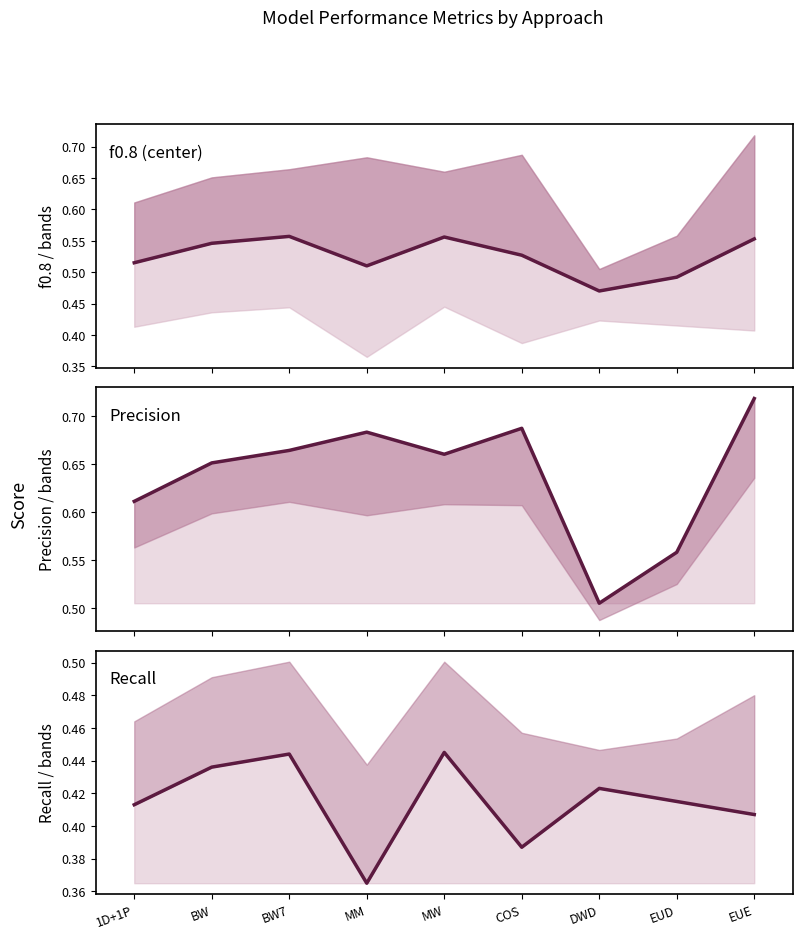

Reading left to right, list all the values displayed in this chart.

f0.8: 1D+1P=0.5	BW=0.5	BW7=0.6	MM=0.5	MW=0.6	COS=0.5	DWD=0.5	EUD=0.5	EUE=0.6
precision: 1D+1P=0.6	BW=0.7	BW7=0.7	MM=0.7	MW=0.7	COS=0.7	DWD=0.5	EUD=0.6	EUE=0.7
recall: 1D+1P=0.4	BW=0.4	BW7=0.4	MM=0.4	MW=0.4	COS=0.4	DWD=0.4	EUD=0.4	EUE=0.4